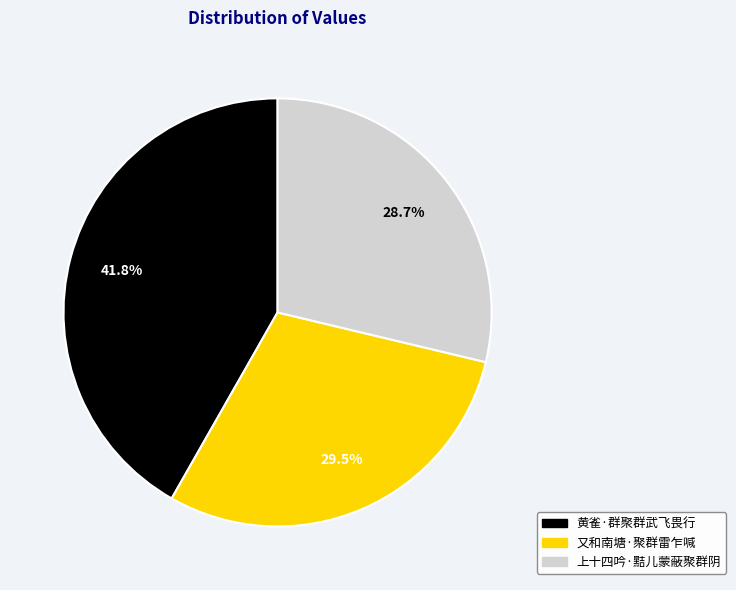

To the nearest percent, what portion does 黄雀·群聚群武飞畏行 represent?

42%